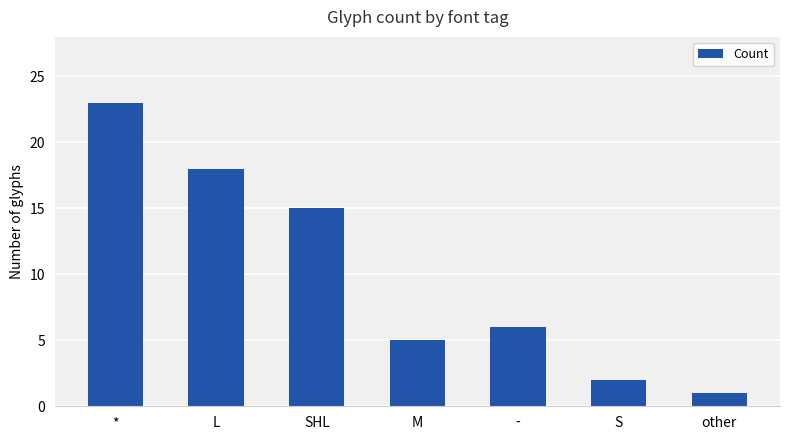

Reading left to right, extract all data points from this chart.

23	18	15	5	6	2	1